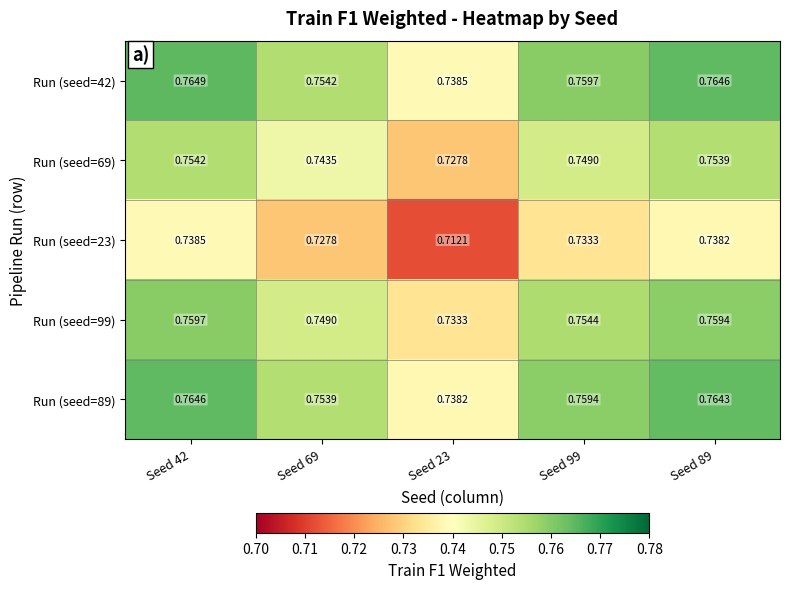

How many distinct data groups are displayed?

5